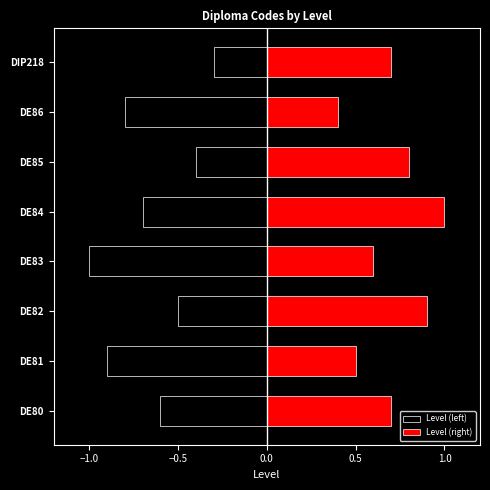

What is the minimum value shown in the chart?

-1.0